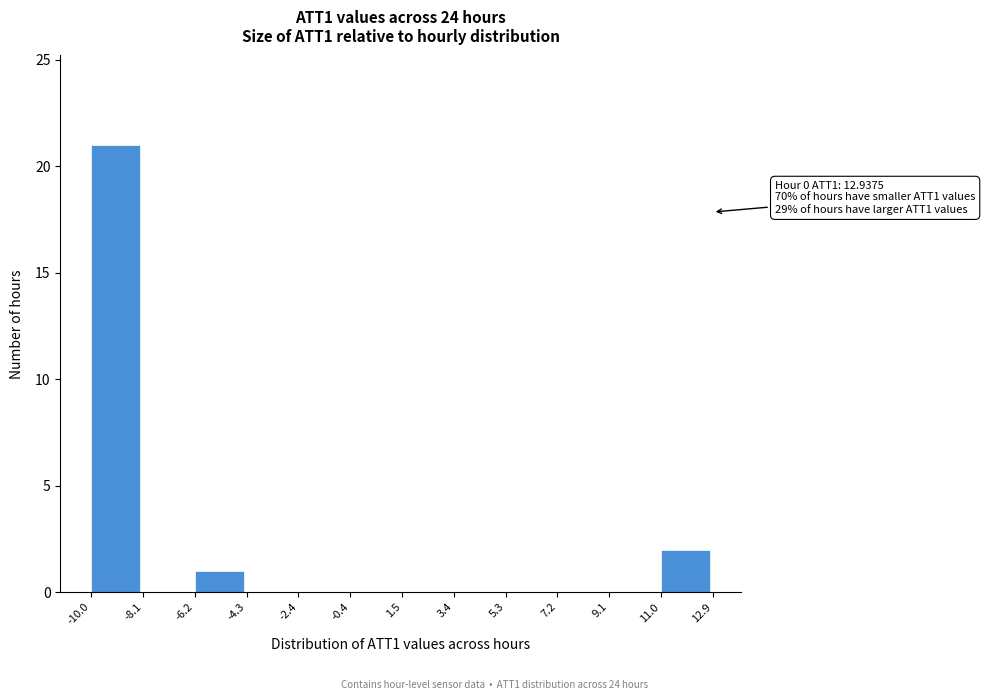

Which range on the x-axis has the tallest bar?

-10.0 to -8.1